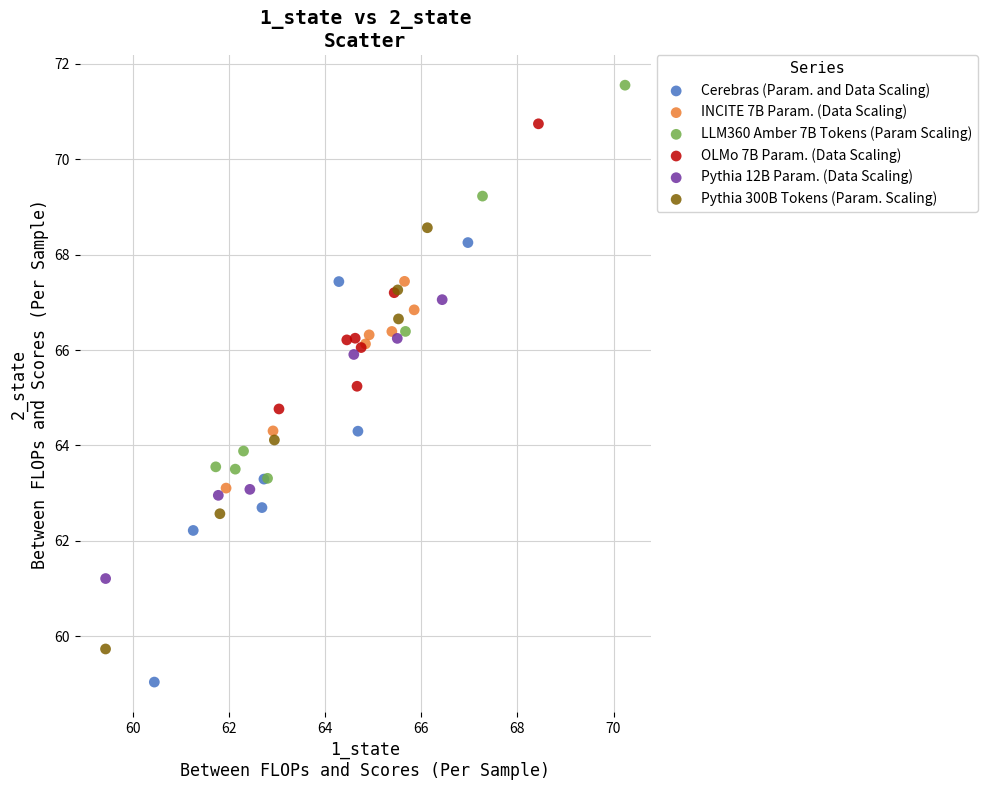

Which series contains the lowest Y value?

Cerebras (Param. and Data Scaling)